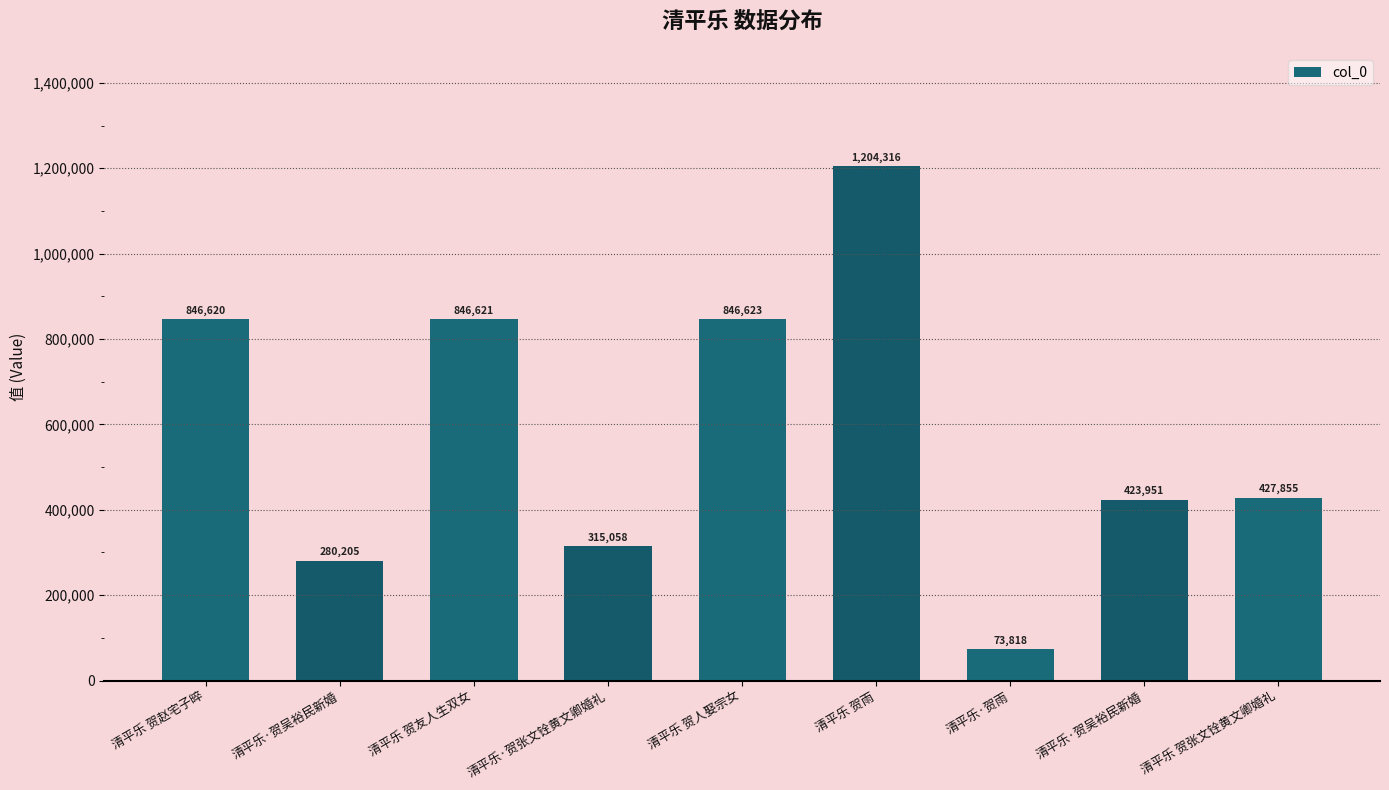

What is the difference between the maximum and minimum values?

1130498